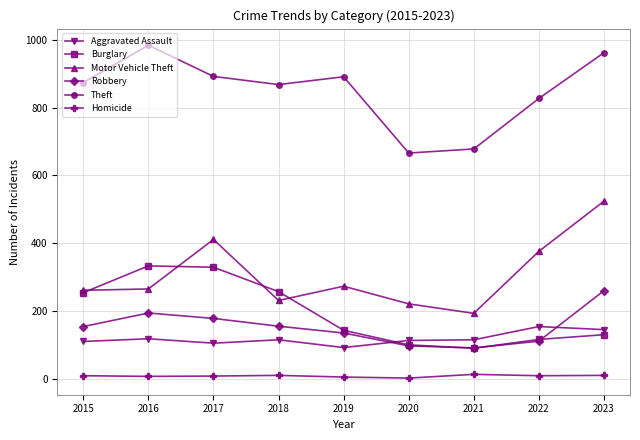

Which category has the highest value across all series?

2016